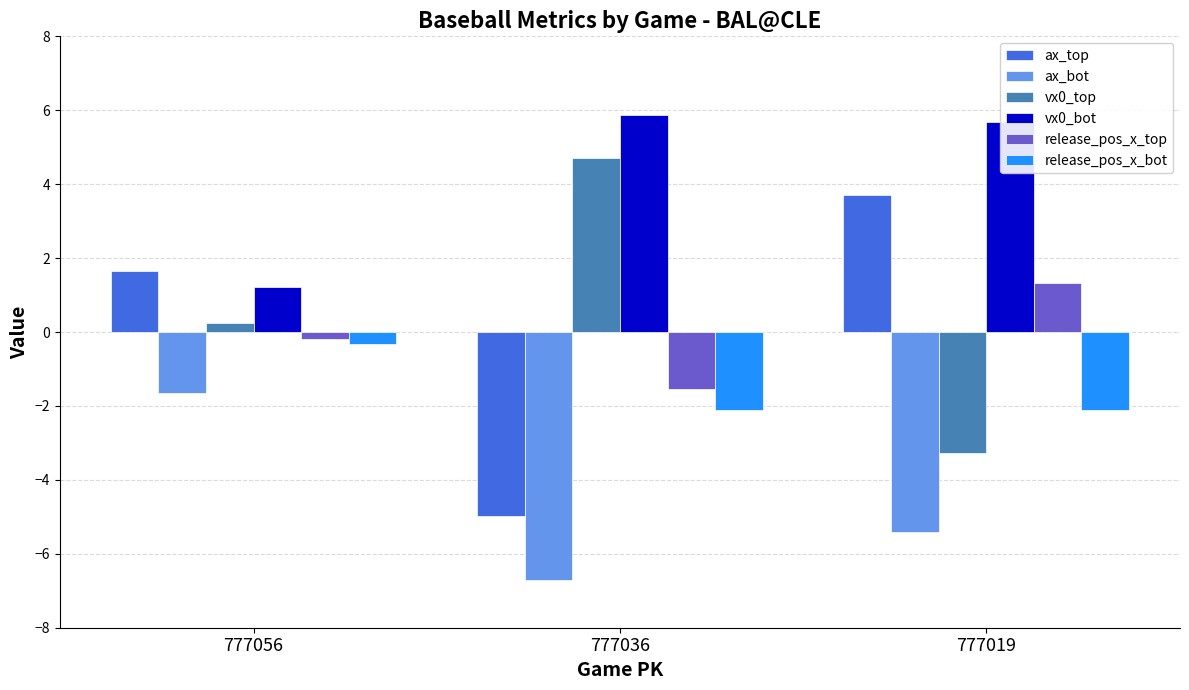

Where does the ax_top series first go above 1?

777056